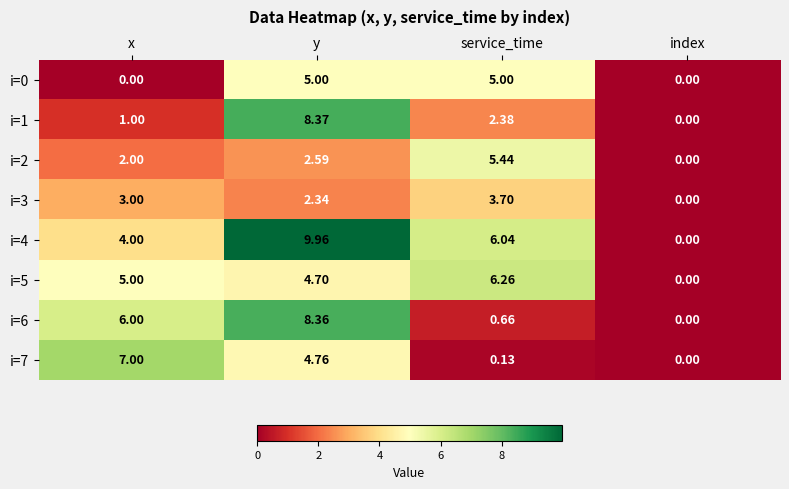

Which category has the lowest value in the i=3 series?

index